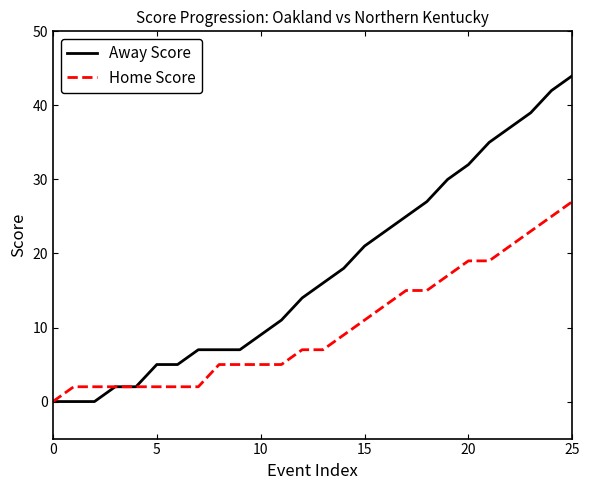

What are all the series names shown in the legend?

Away Score, Home Score